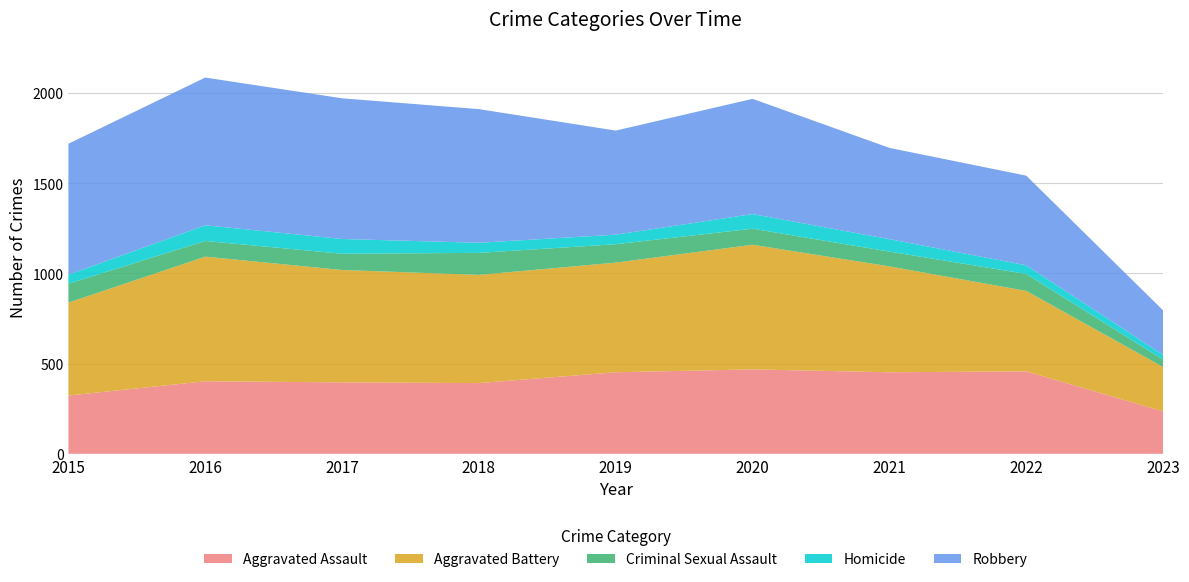

Reading left to right, transcribe all the data shown in this chart.

Aggravated Assault: 2015=323	2016=402	2017=396	2018=392	2019=452	2020=468	2021=452	2022=457	2023=235
Aggravated Battery: 2015=515	2016=691	2017=623	2018=600	2019=608	2020=691	2021=587	2022=446	2023=246
Criminal Sexual Assault: 2015=105	2016=87	2017=90	2018=122	2019=102	2020=89	2021=82	2022=94	2023=41
Homicide: 2015=50	2016=87	2017=82	2018=56	2019=53	2020=81	2021=69	2022=48	2023=26
Robbery: 2015=726	2016=819	2017=780	2018=741	2019=577	2020=639	2021=506	2022=497	2023=247